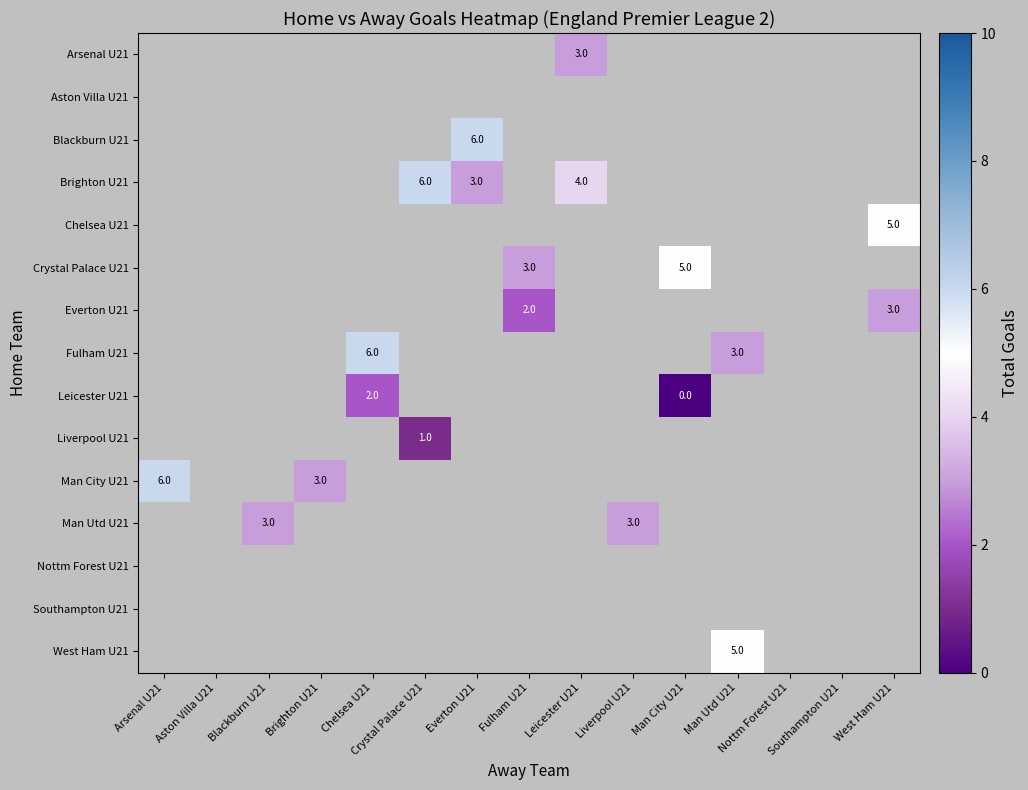

Rank the categories by Fulham U21 value from lowest to highest.

Arsenal U21, Aston Villa U21, Blackburn U21, Brighton U21, Chelsea U21, Crystal Palace U21, Everton U21, Fulham U21, Leicester U21, Liverpool U21, Man City U21, Man Utd U21, Nottm Forest U21, Southampton U21, West Ham U21